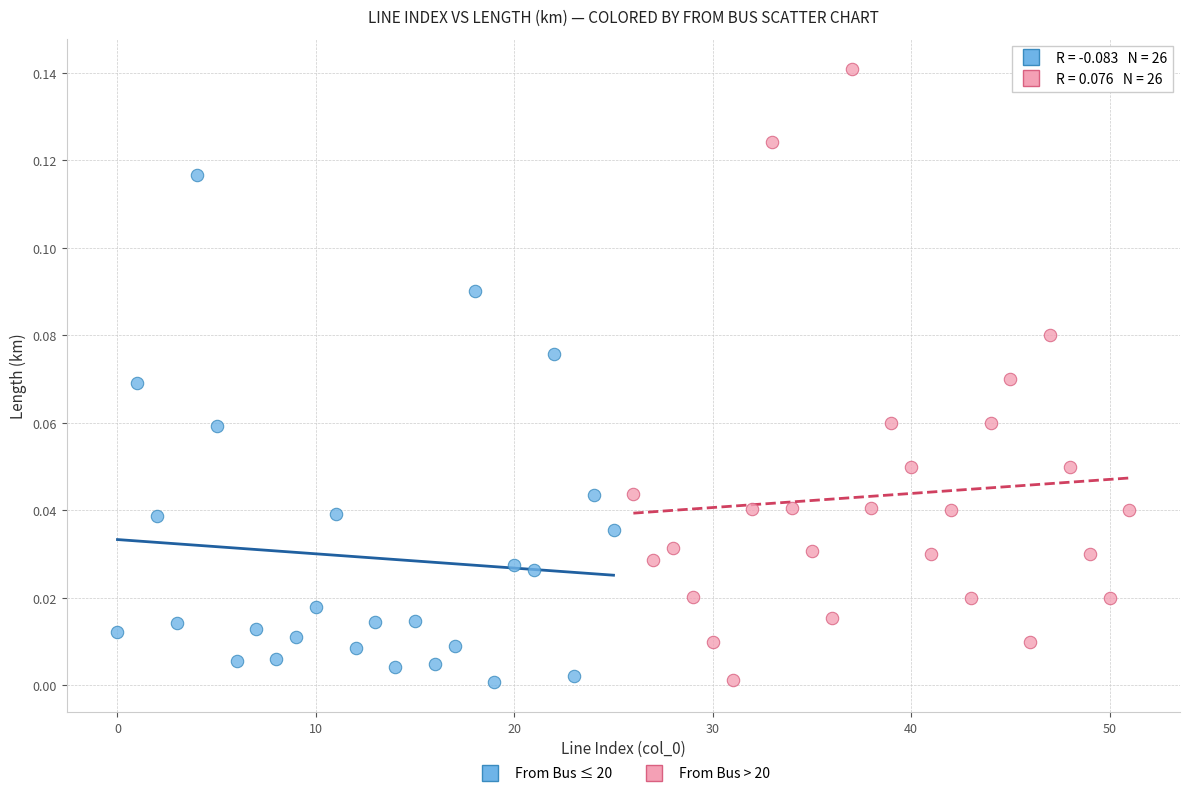

Which series has the widest spread of Y values?

From Bus > 20